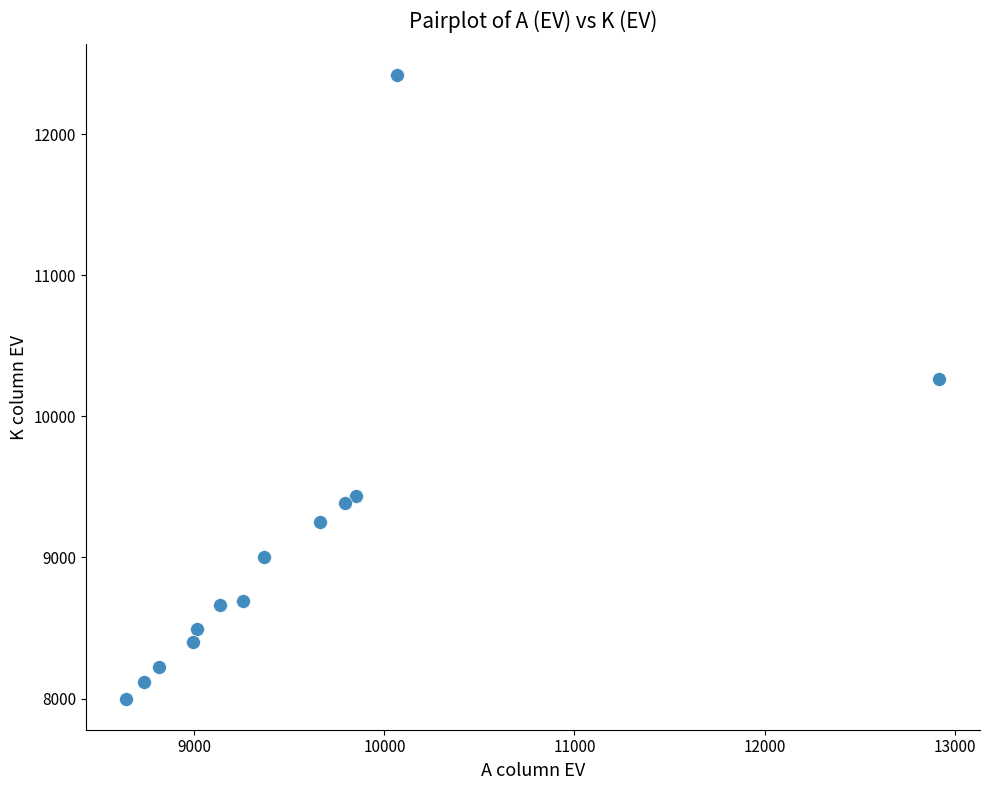

What Y value in the scatter plot is closest to 10208?

10265.8